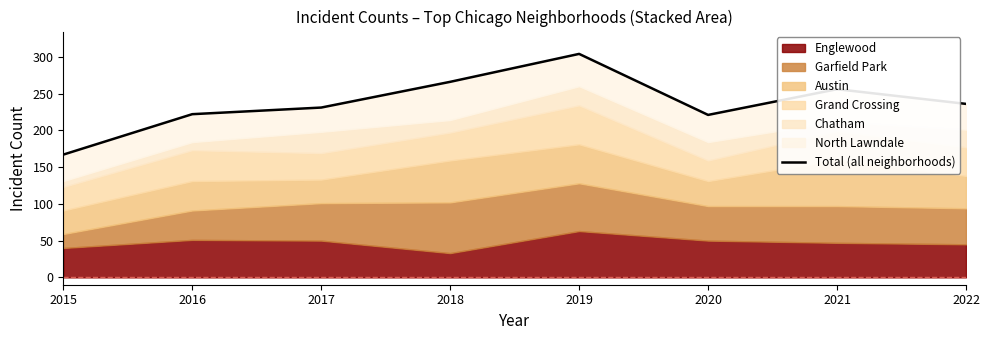

Reading left to right, extract all data points from this chart.

2015=167	2016=222	2017=231	2018=266	2019=304	2020=221	2021=256	2022=236